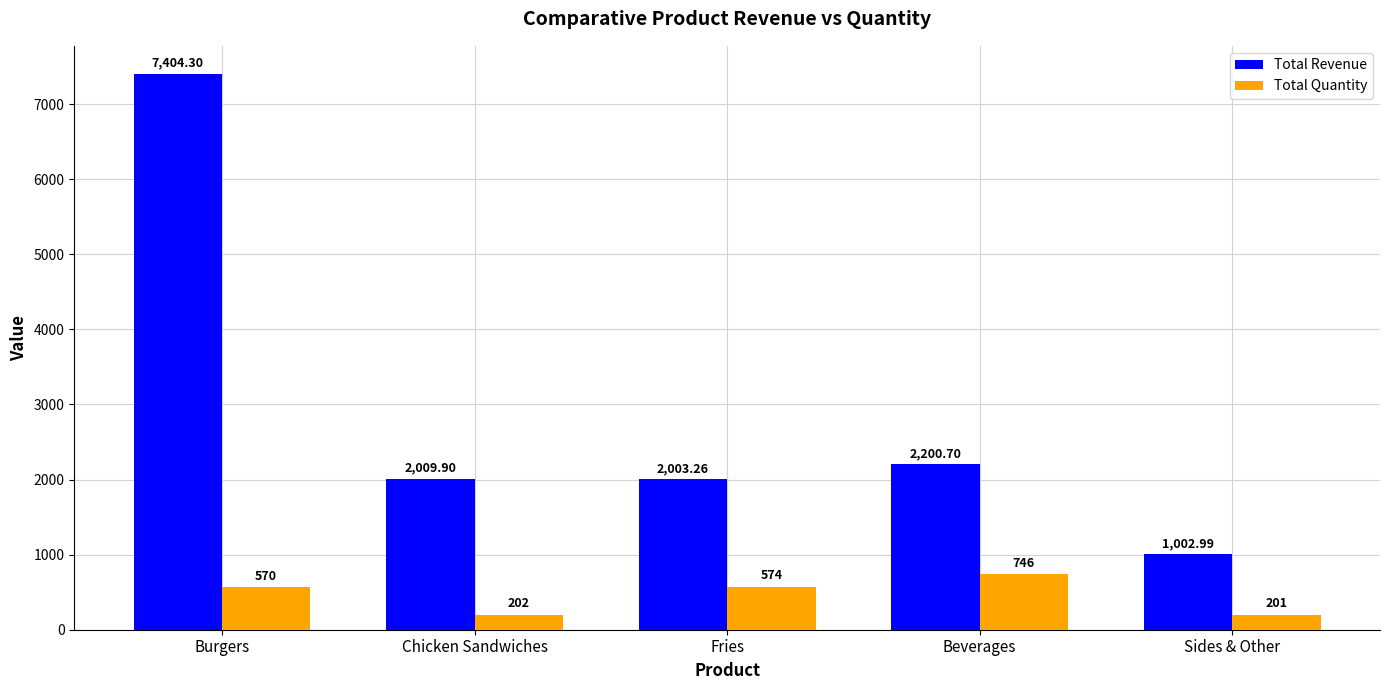

What is the label of the 5th bar from the left?

Sides & Other